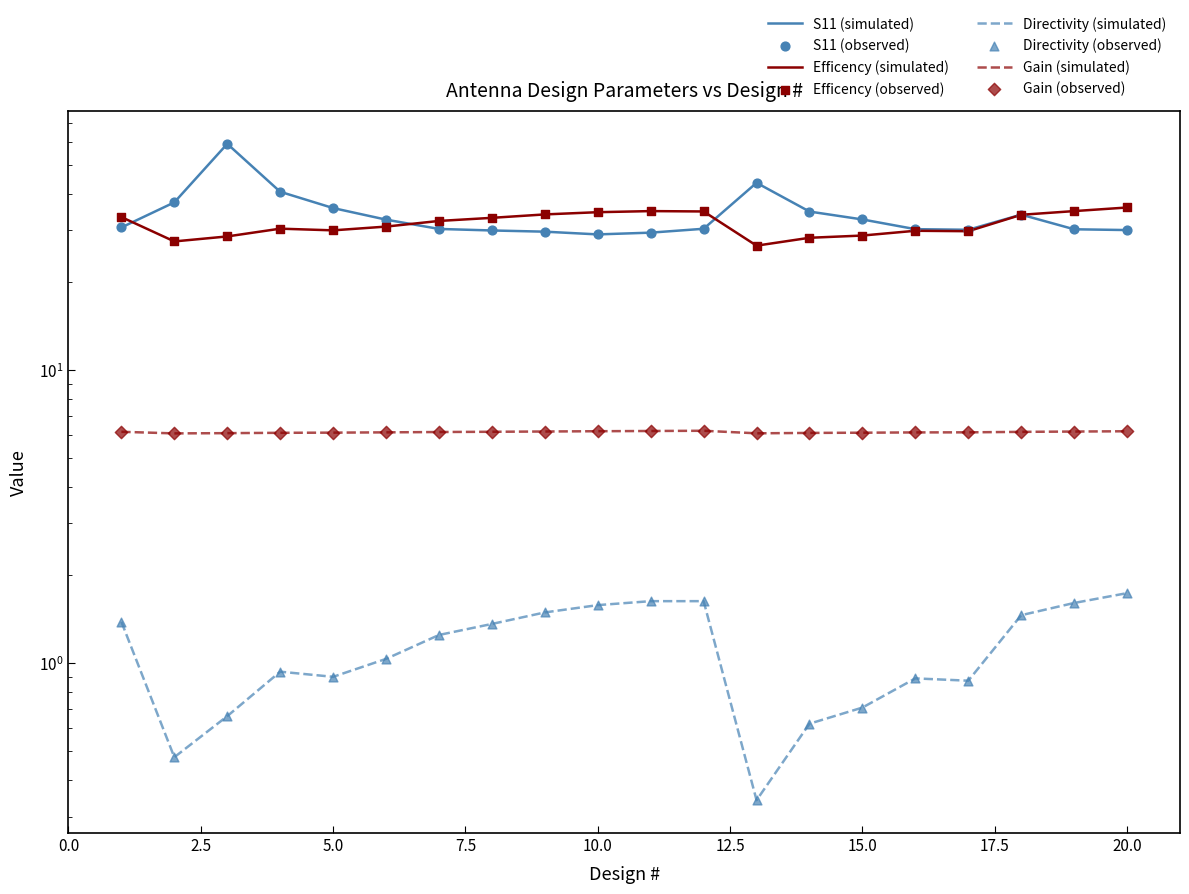

At how many categories does at least one series exceed 15?

20